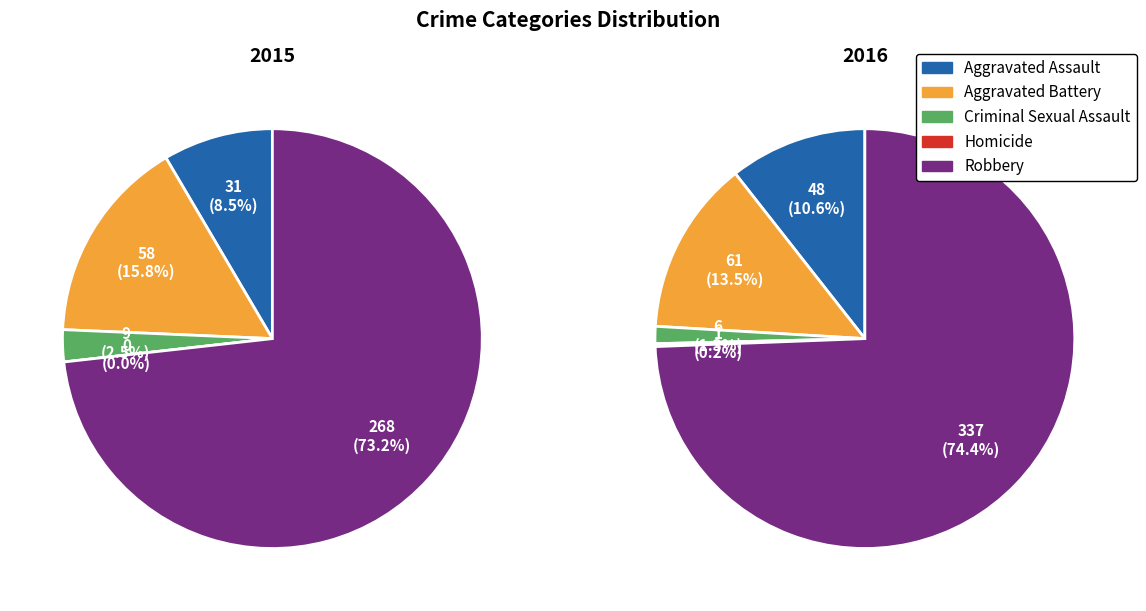

Between Aggravated Battery and Robbery, which is larger?

Robbery